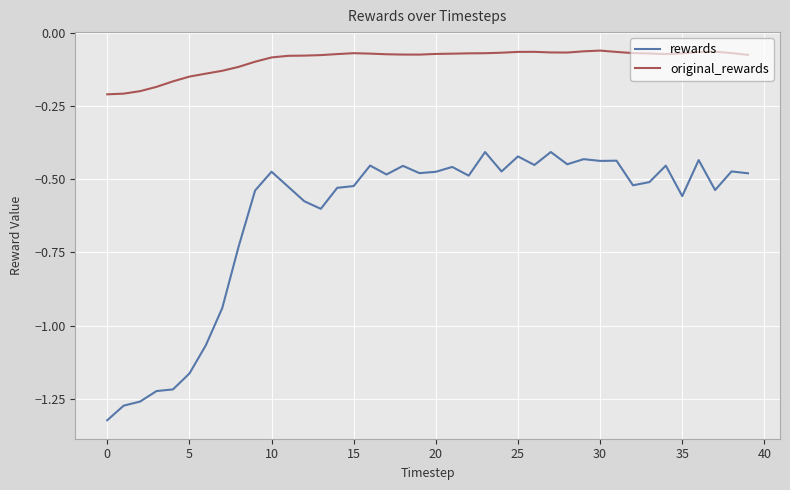

Which series has the largest total across all categories?

original_rewards